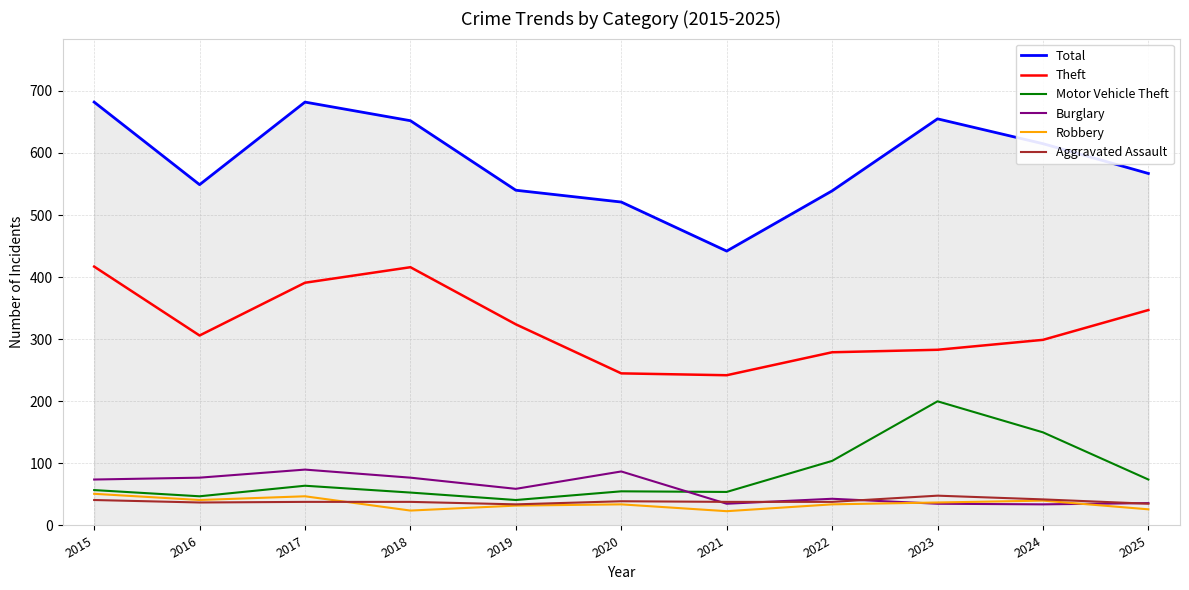

What is the sum of all Theft values?

3549